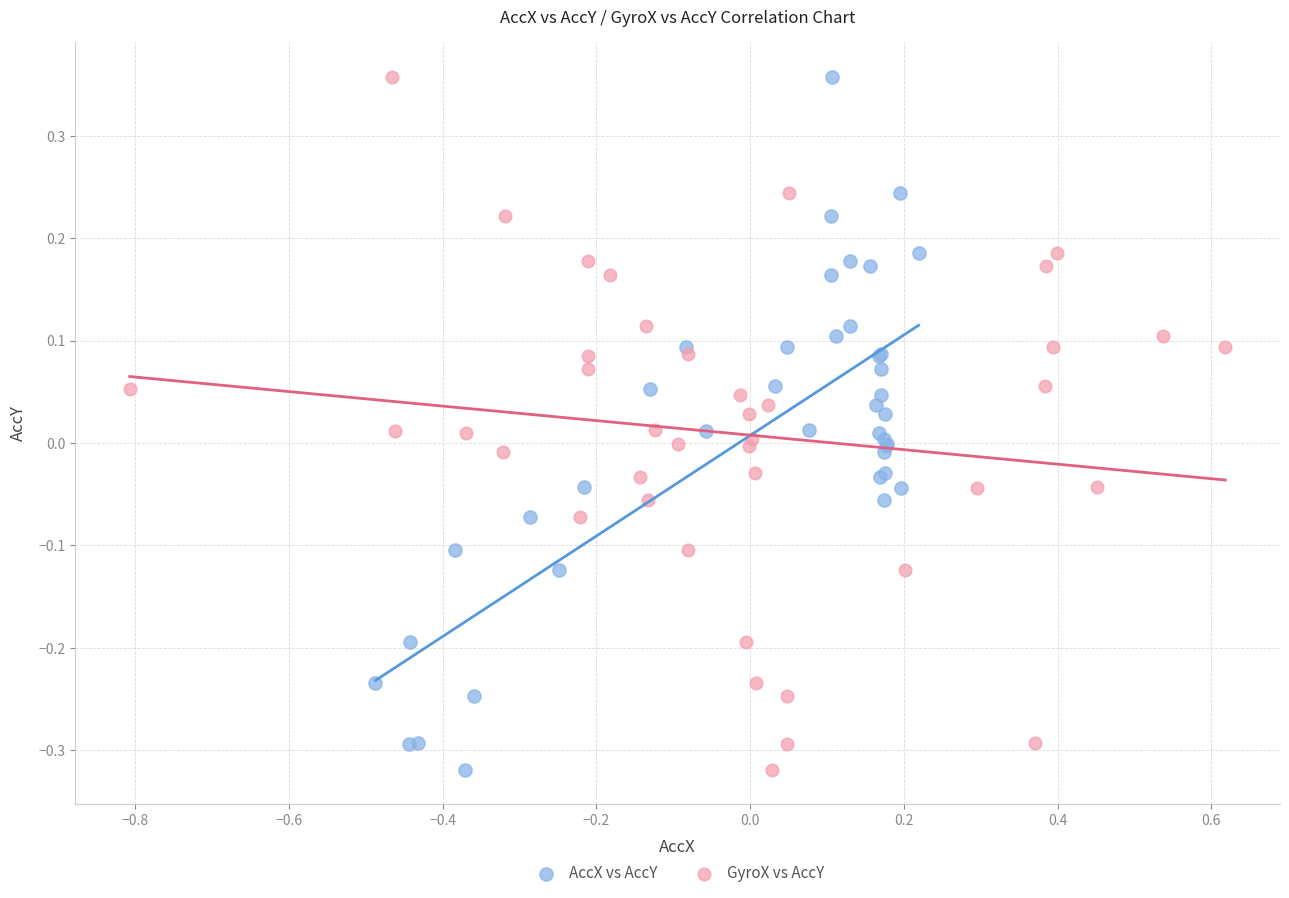

What are all the series names shown in the legend?

AccX vs AccY, GyroX vs AccY